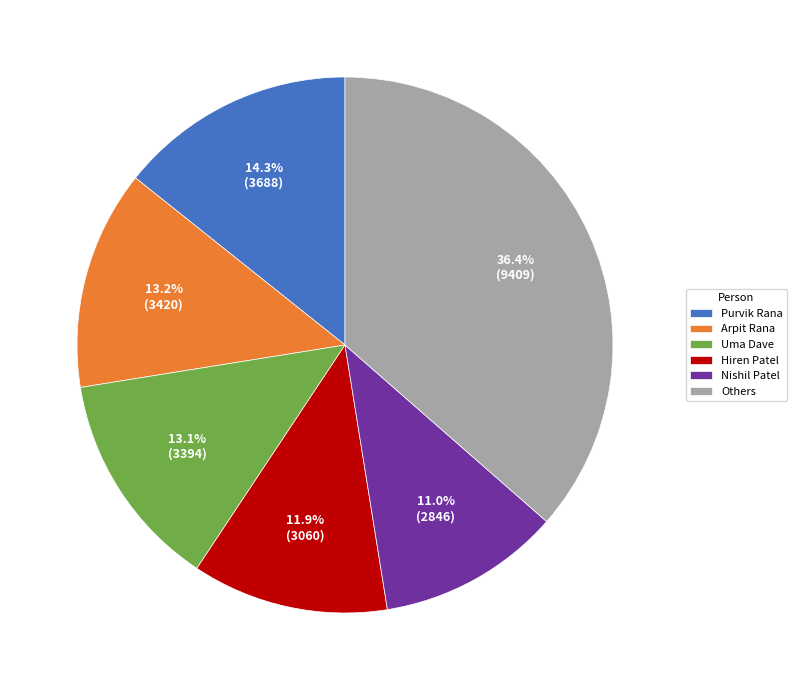

Which slice is the largest?

Others